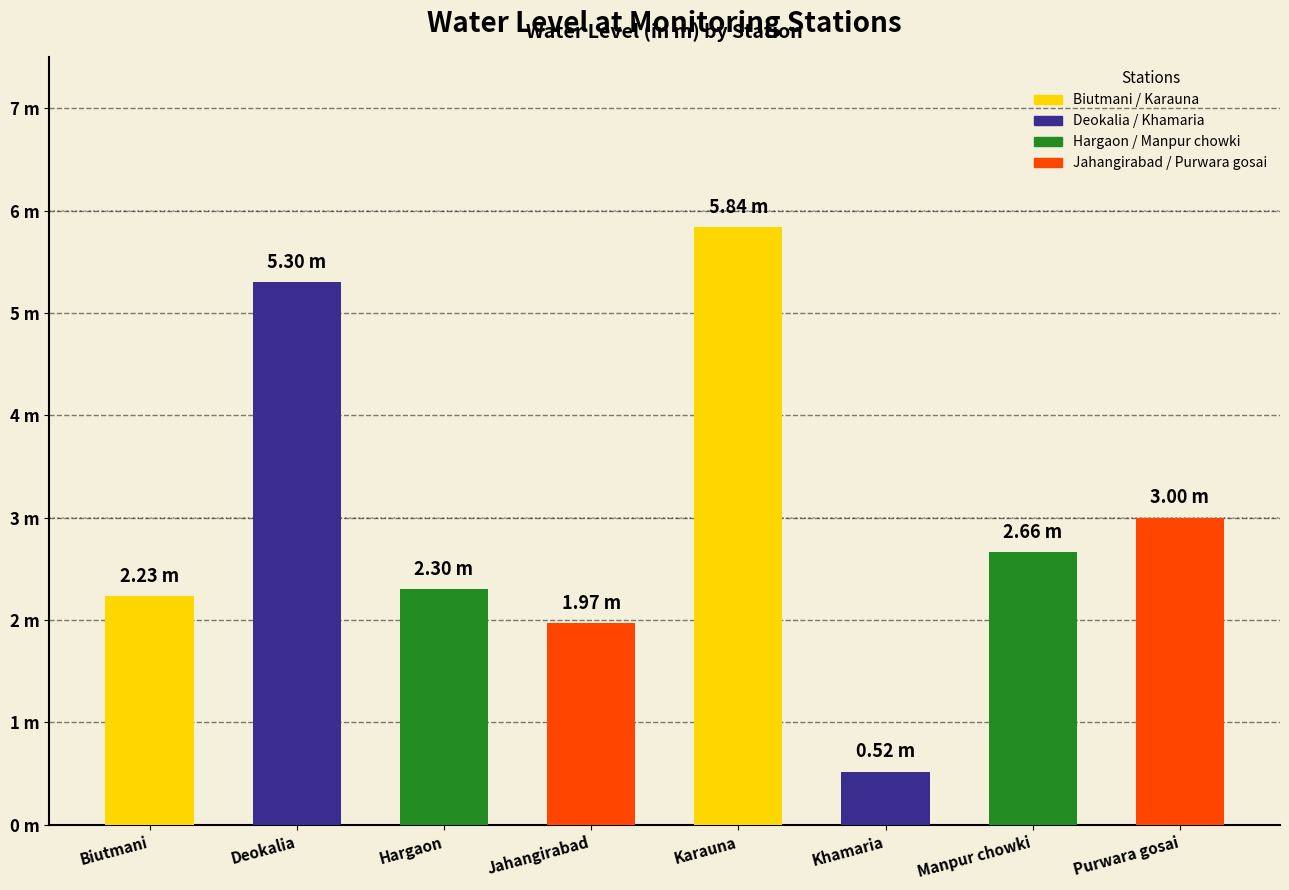

What is the change in value from Manpur chowki to Purwara gosai?

+0.3